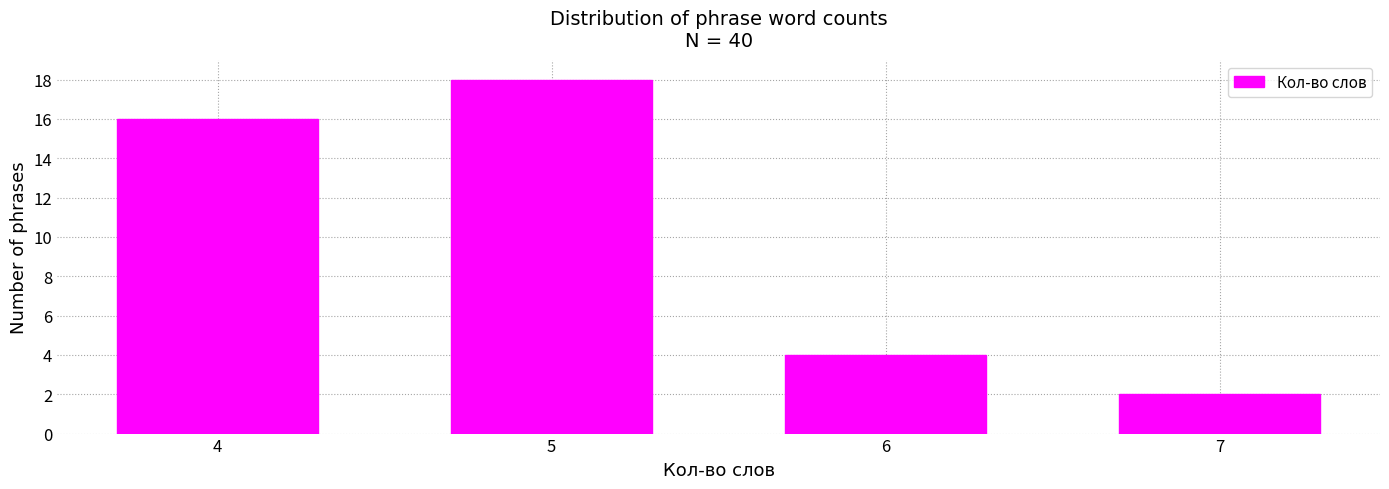

How tall is the bar that spans 4.5 to 5.5 on the x-axis? The values are not printed on the chart, so give them approximately, as read against the axis.

18